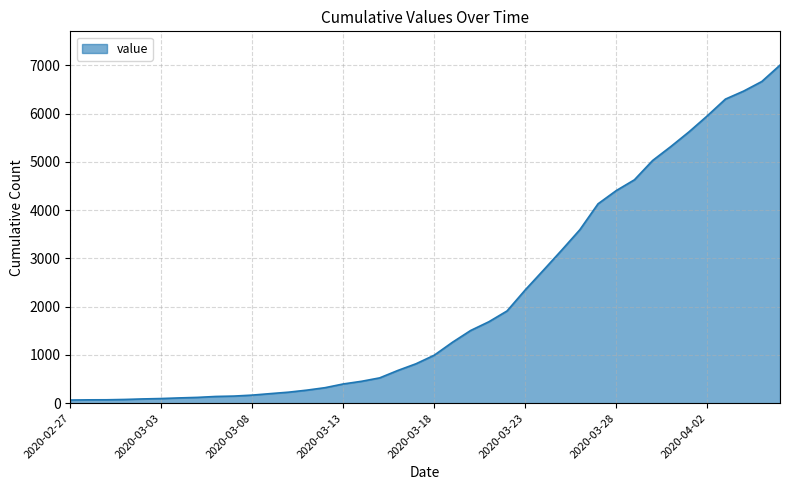

What is the difference between the maximum and minimum values?

6940